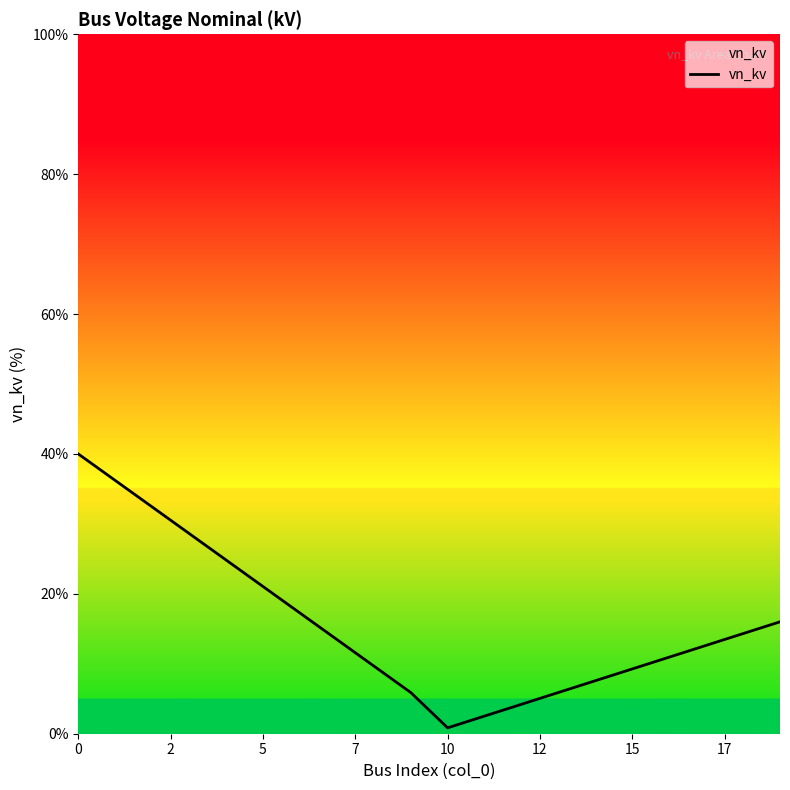

What is the maximum value shown in the chart?

40.0